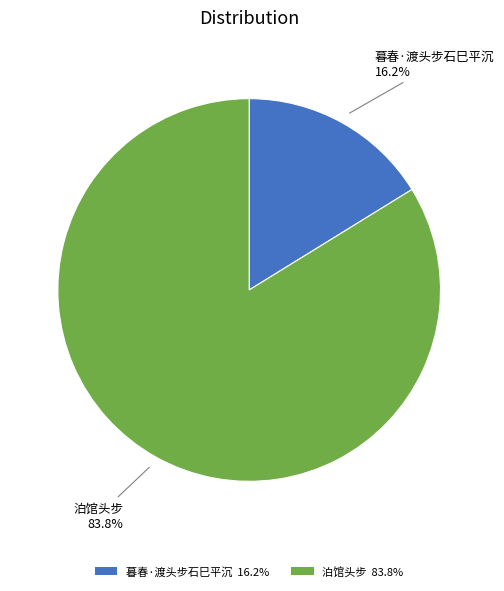

Is it true that 暮春·渡头步石巳平沉 is 16% of the pie?

True